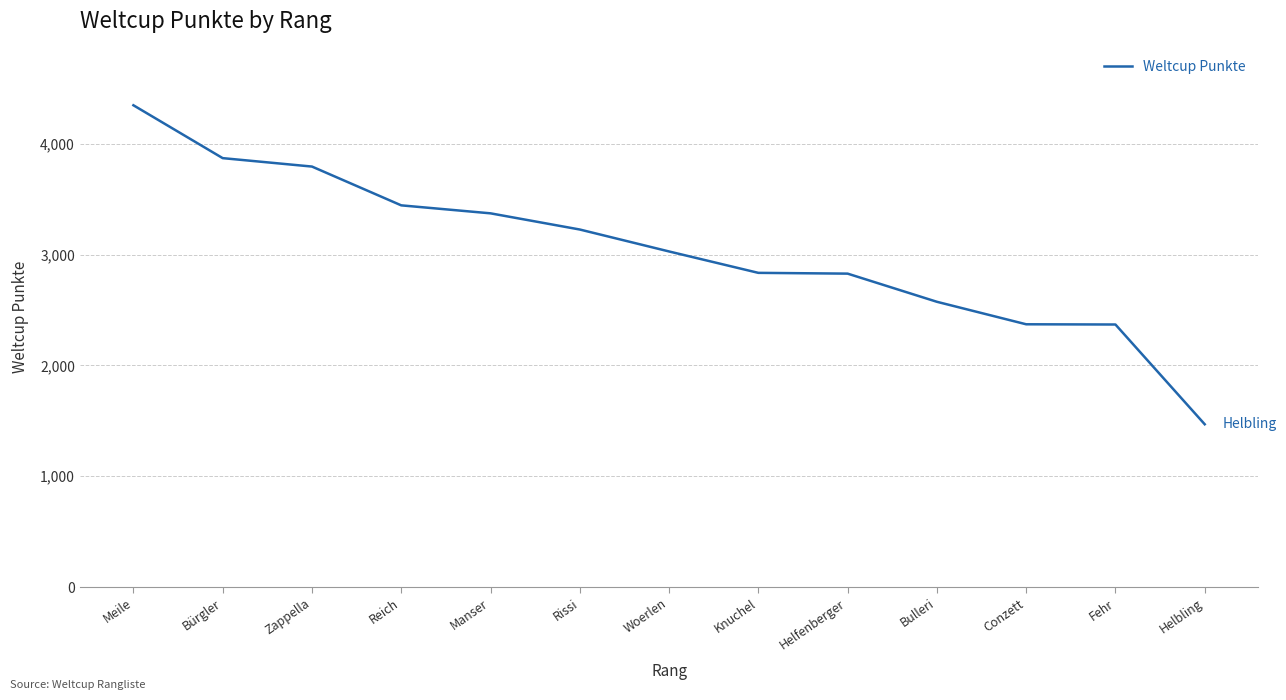

What is the ratio of the value at Manser to the value at Woerlen?

1.1